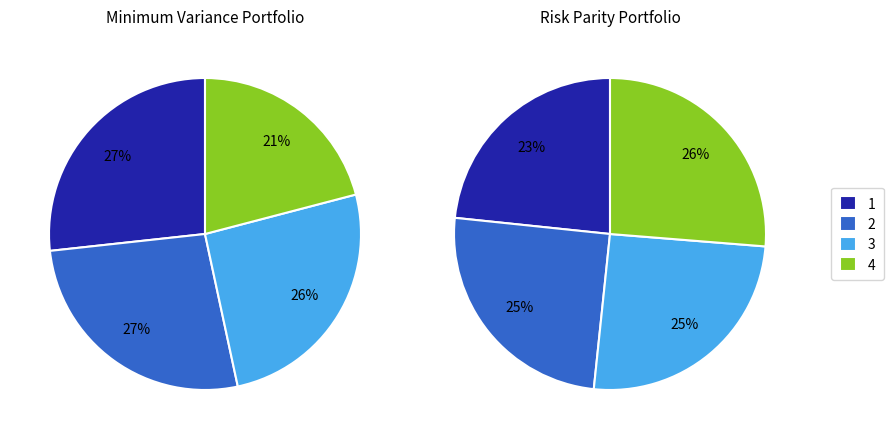

Is 1ubyA26 the majority of the pie?

No